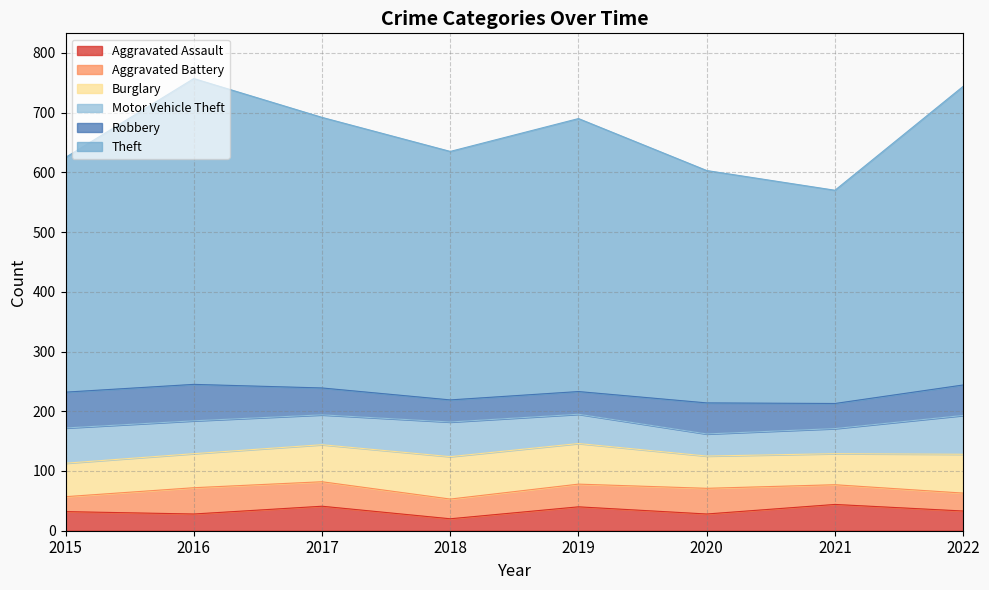

What is the sum of the Burglary values at 2018 and 2017?

133